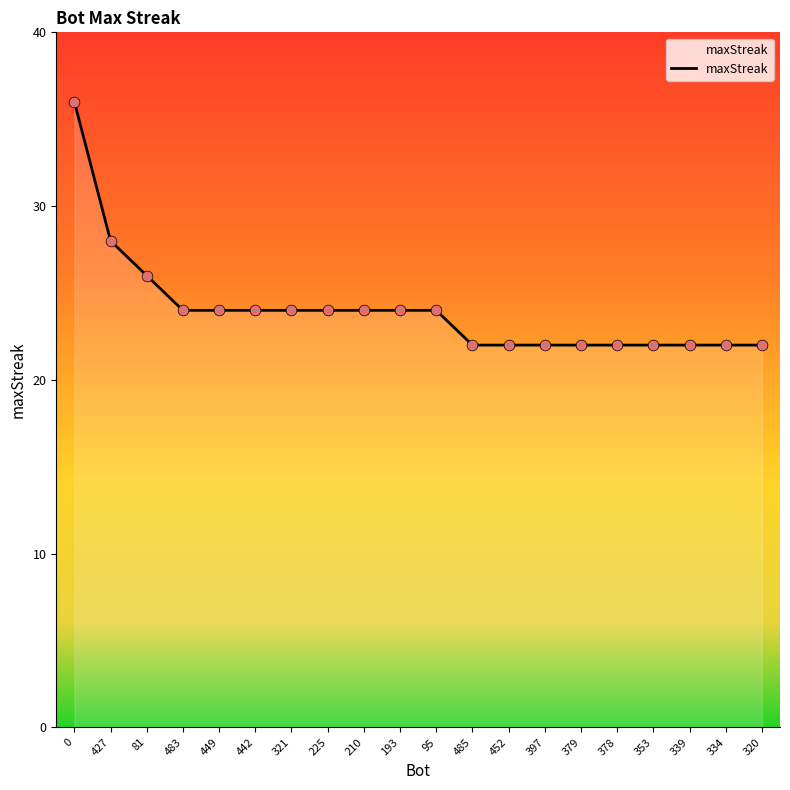

Which has a higher value, 81 or 427?

427